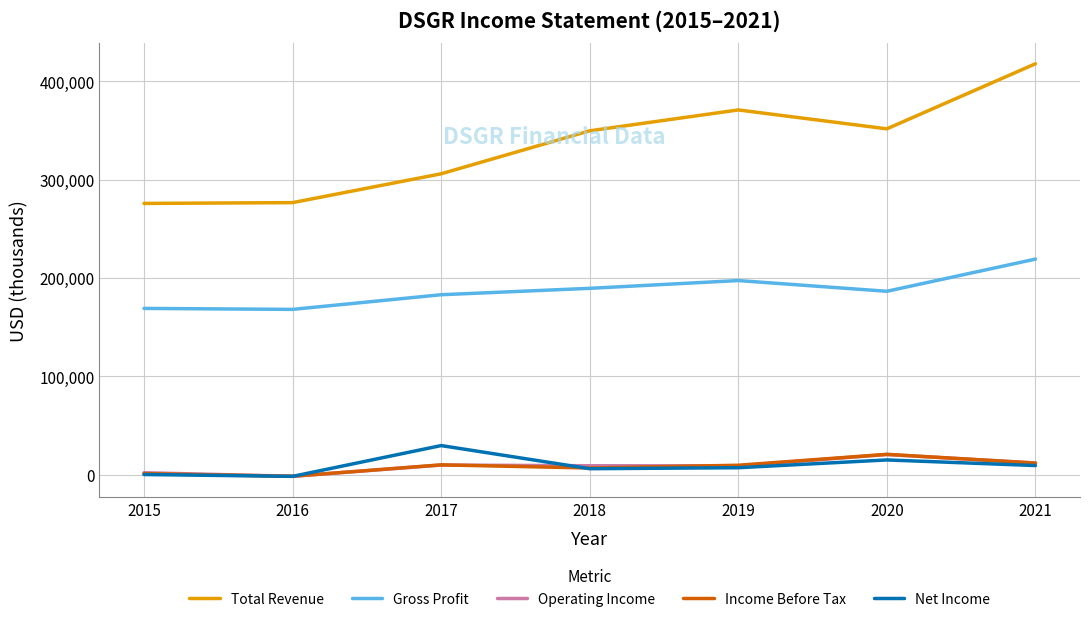

True or false: Gross Profit and Operating Income cross at least once.

False